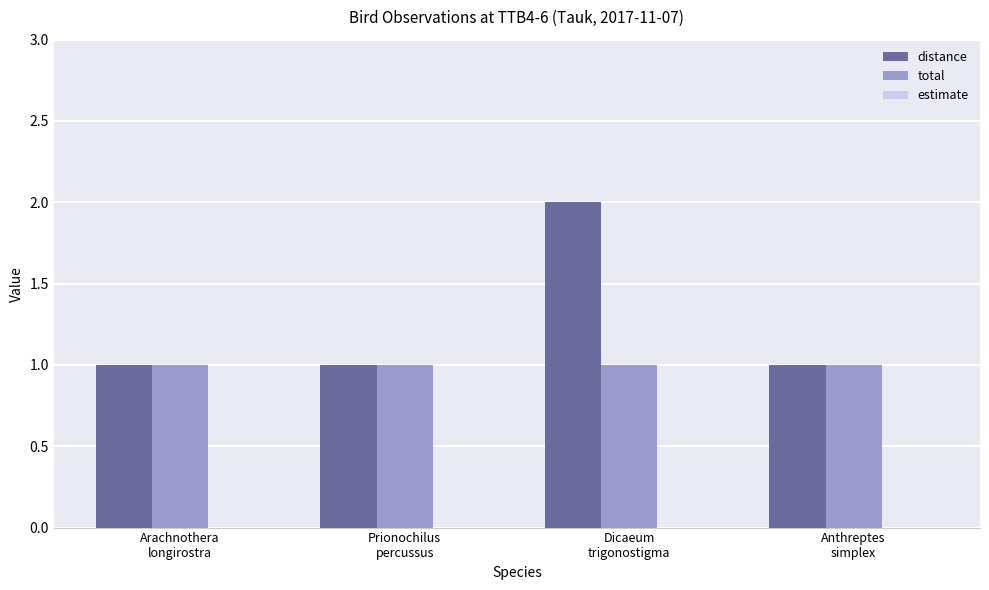

How many bars are there in each group?

2